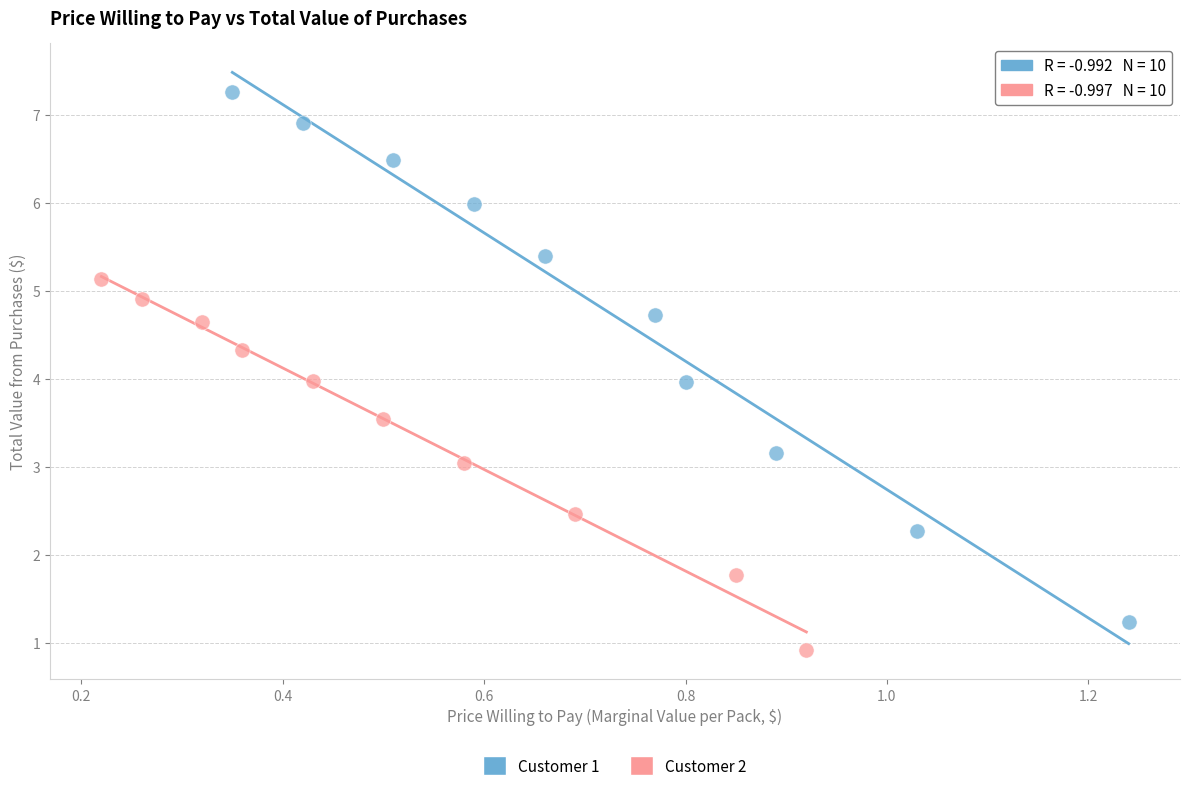

Which series has the widest spread of Y values?

Customer 1